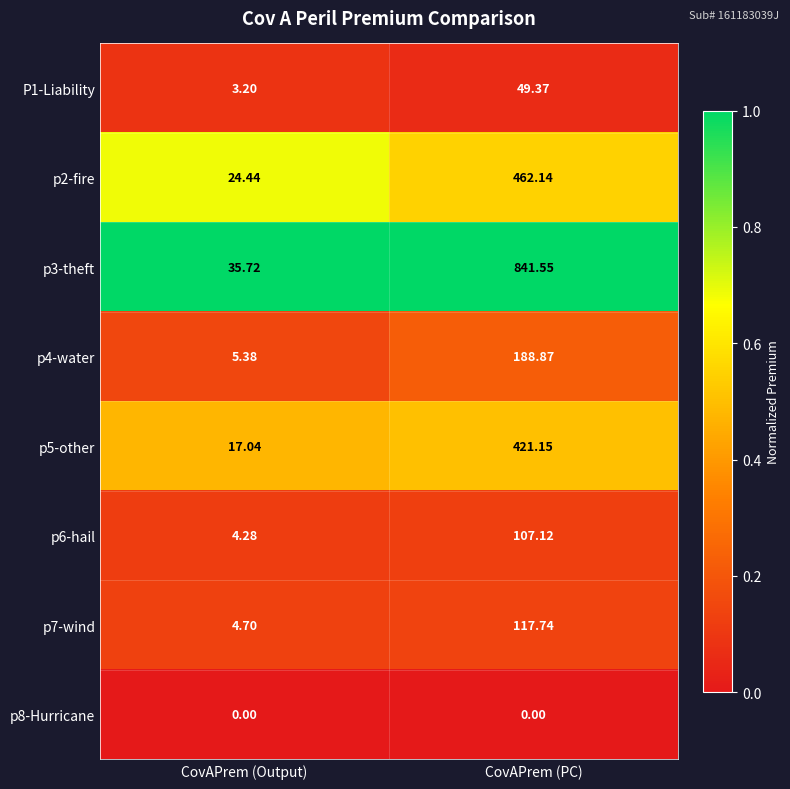

At which category is the sum across all series the highest?

CovAPrem (PC)